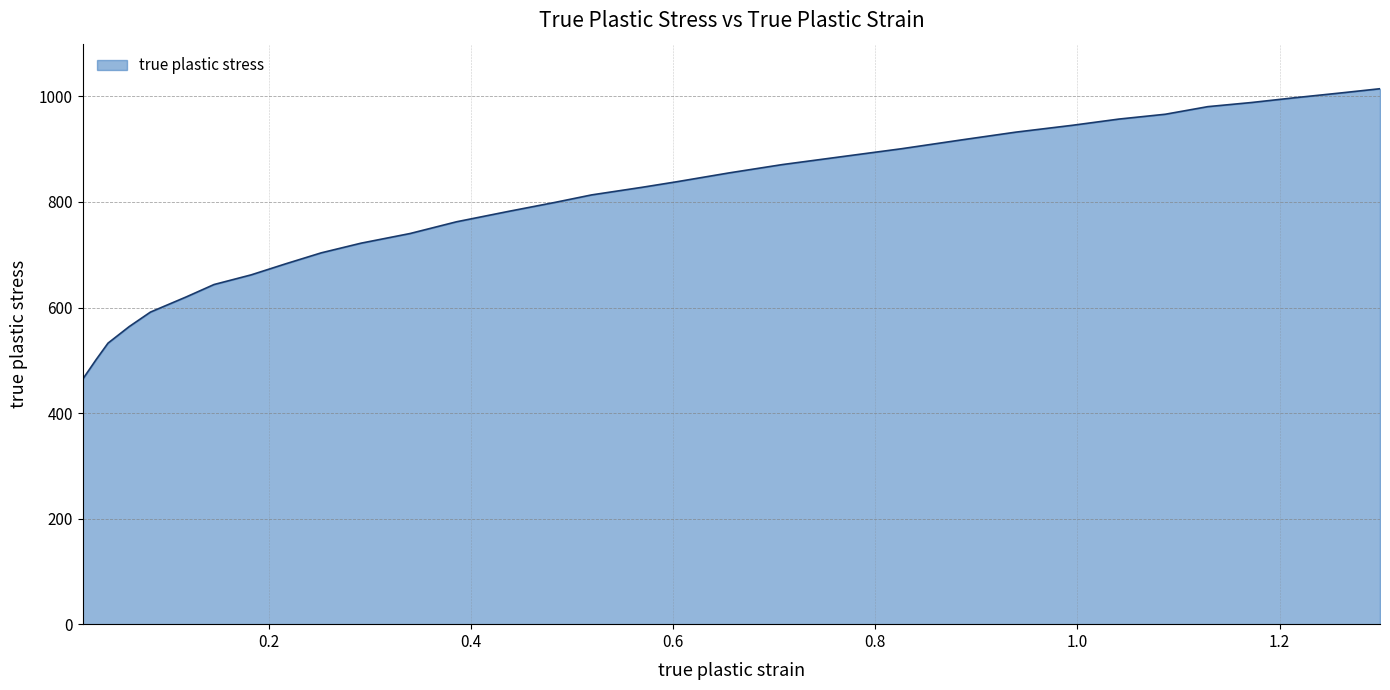

What is the sum of all values?

25470.3